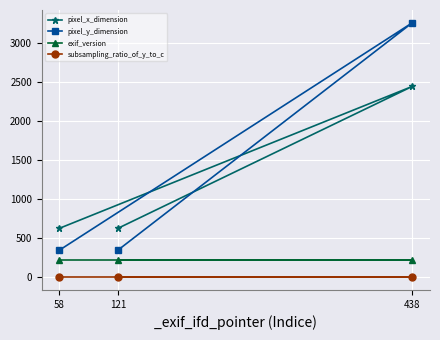

What is the value of the pixel_y_dimension point at the 3rd from the left?

3264